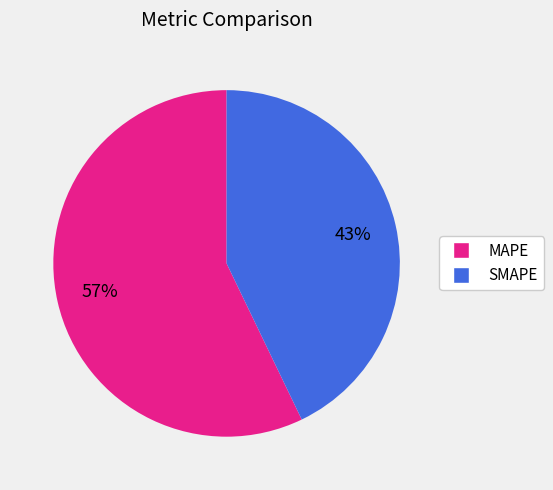

Is the sum of MAPE and SMAPE greater than half?

Yes